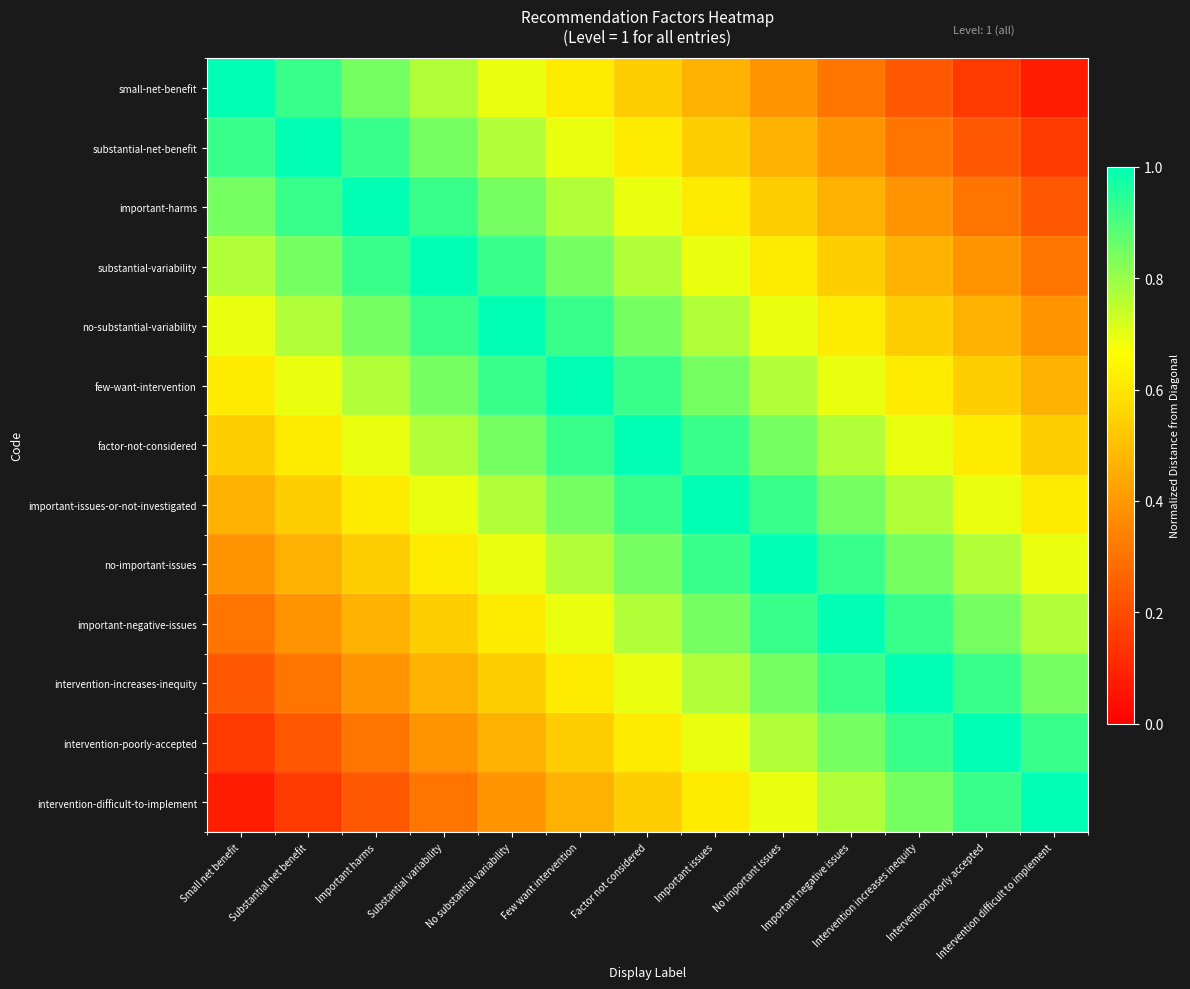

What is the maximum value shown in the chart?

1.0